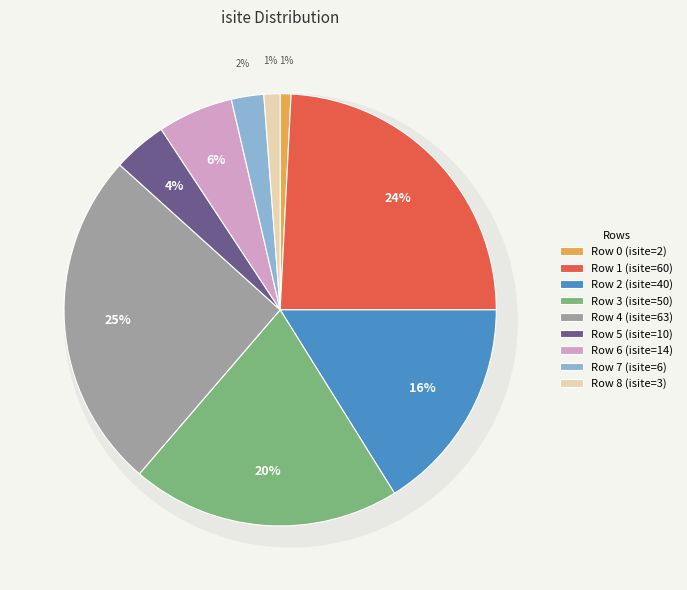

Do 8 and 0 together represent more than half of the pie?

No